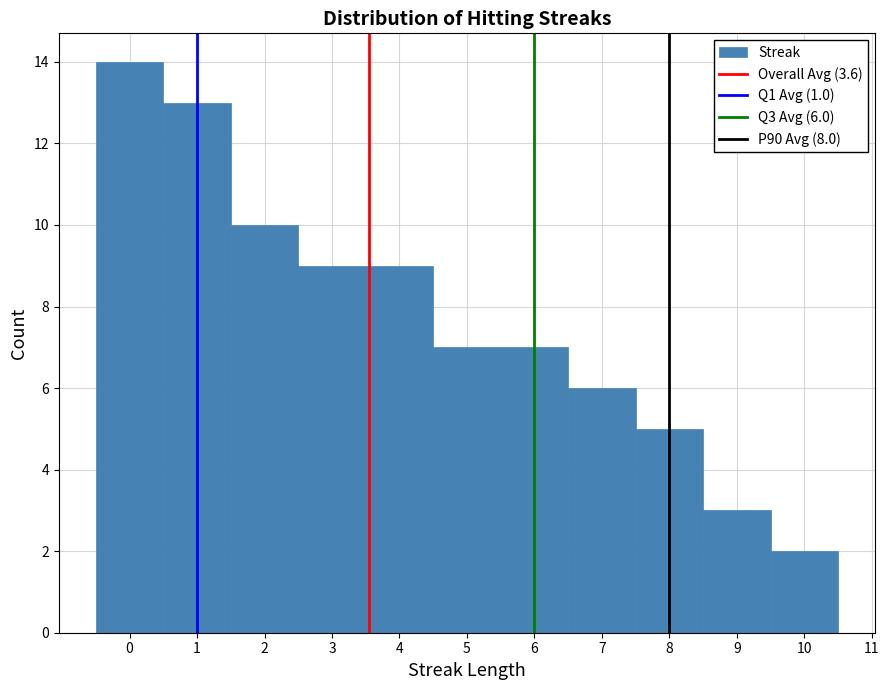

Over which range of the x-axis is the bar tallest?

-0.5 to 0.5